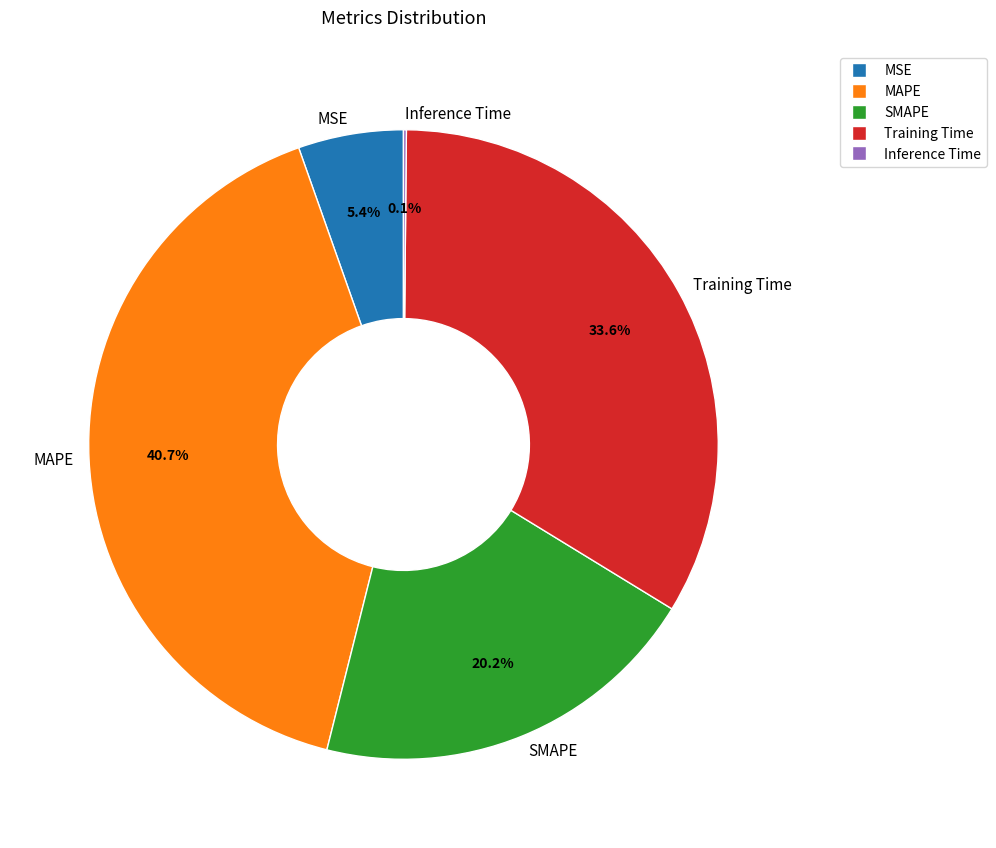

What percentage is the MSE slice, to the nearest percent?

5%